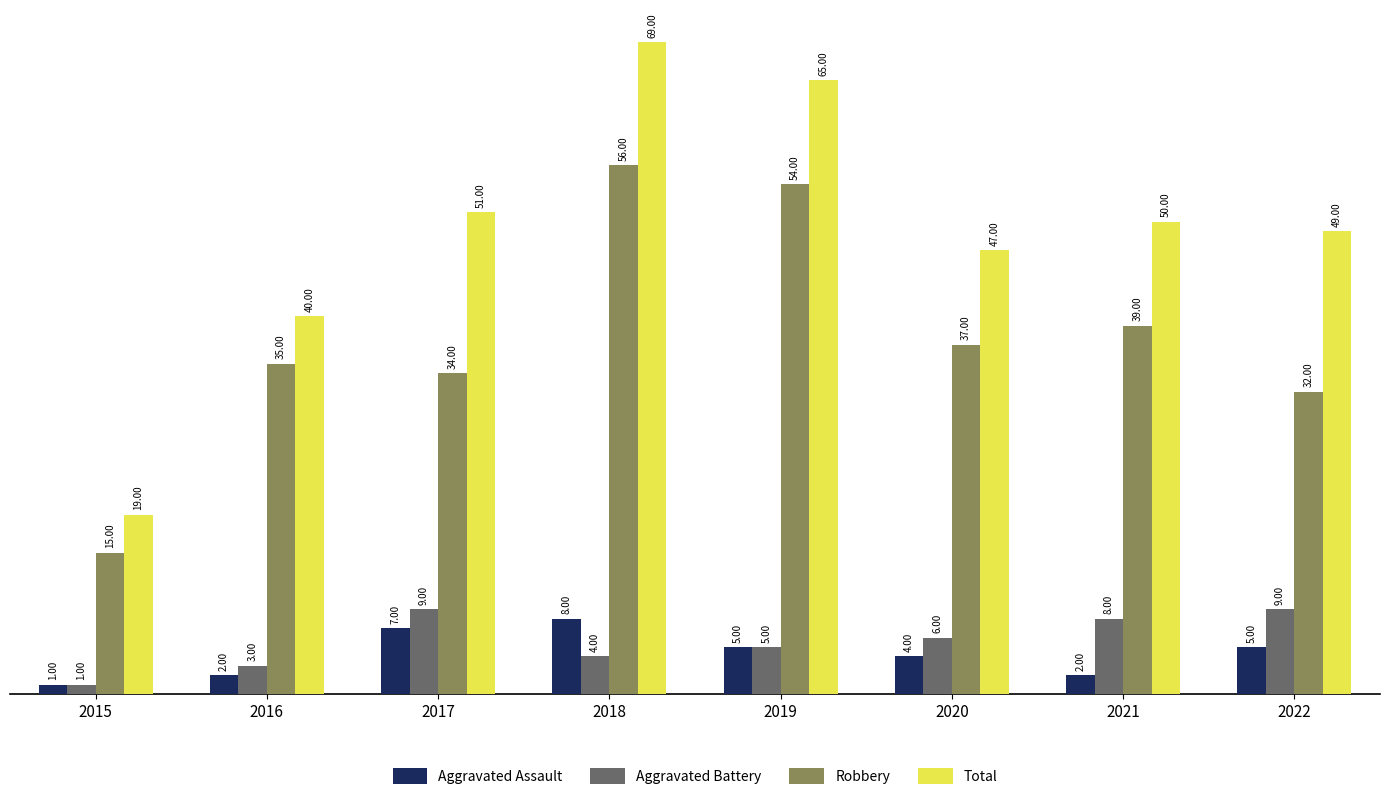

The Total series shows 50 at 2021. True or false?

True